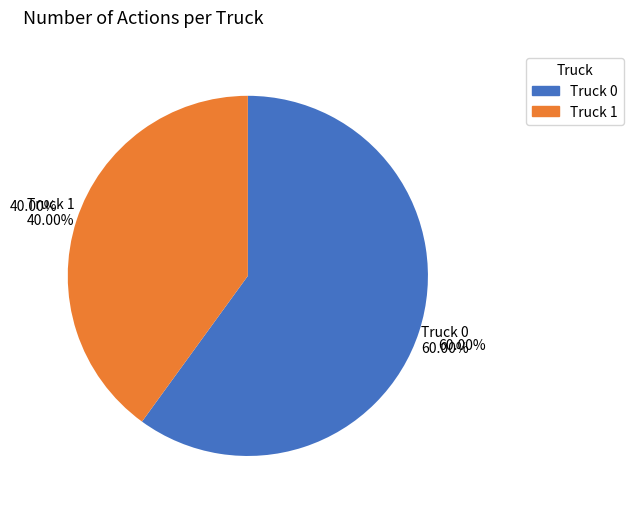

The Truck 1 slice represents 40% of the pie. True or false?

True